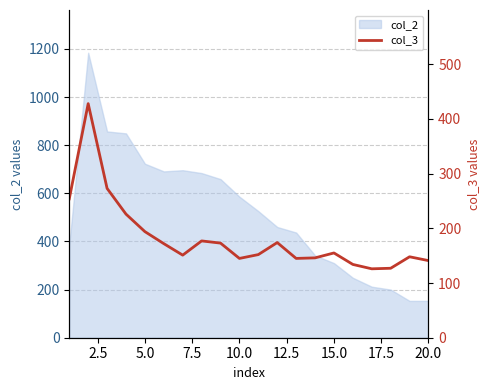

What is the maximum value for col_2?

1184